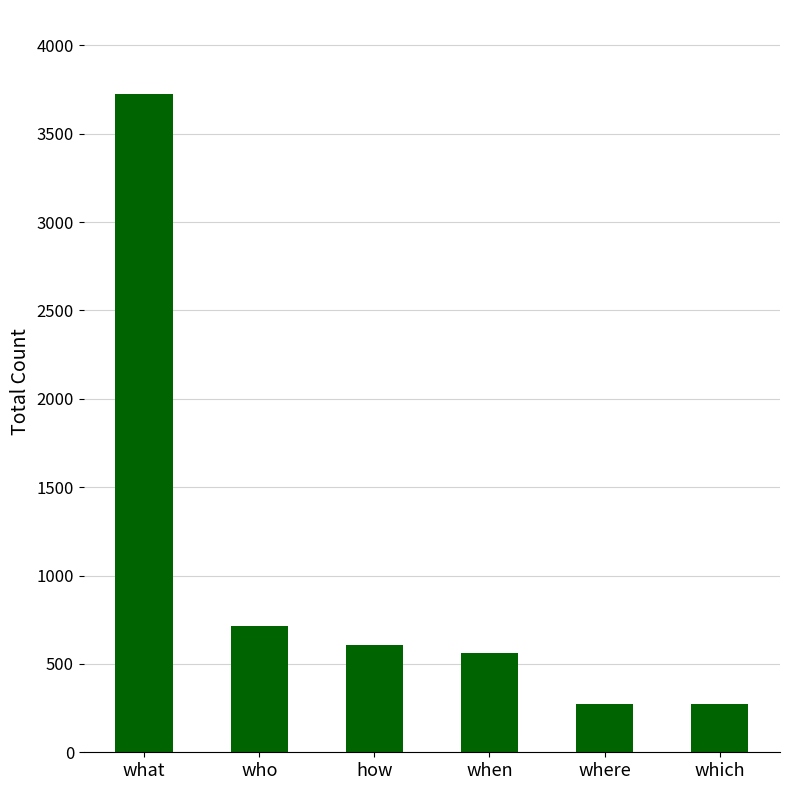

What is the difference between the values at where and which?

1